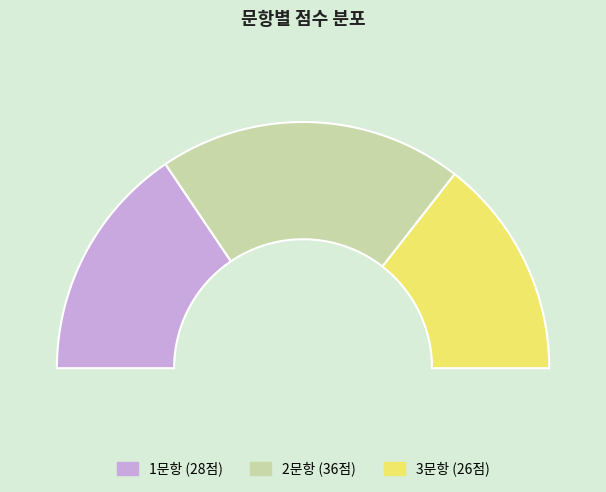

What is the change in value from 1문항 to 2문항?

+8